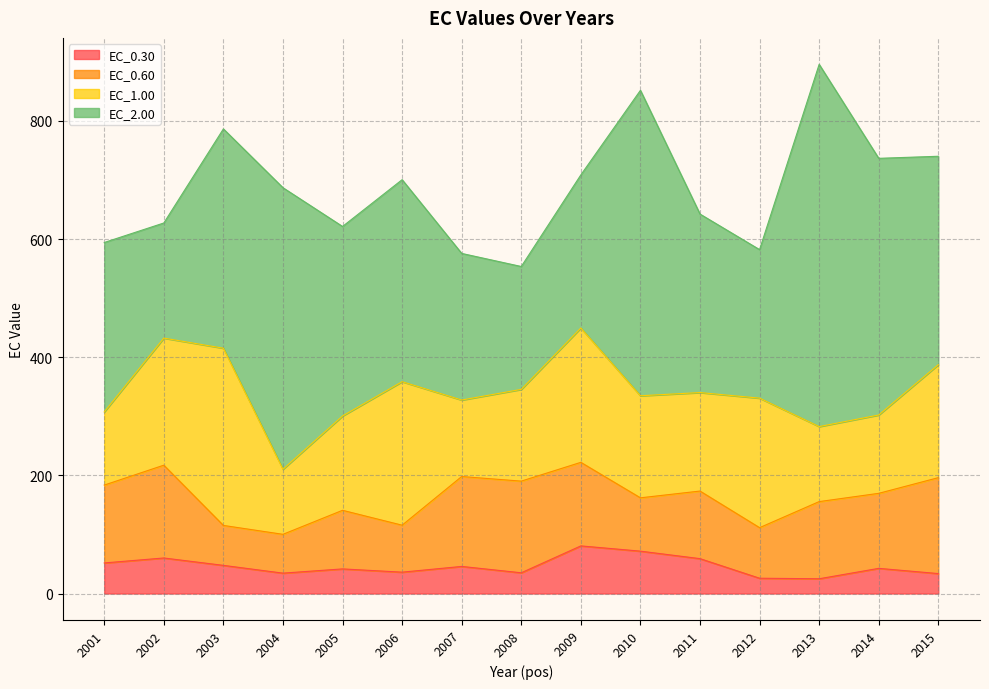

Which category has the highest value across all series?

2013